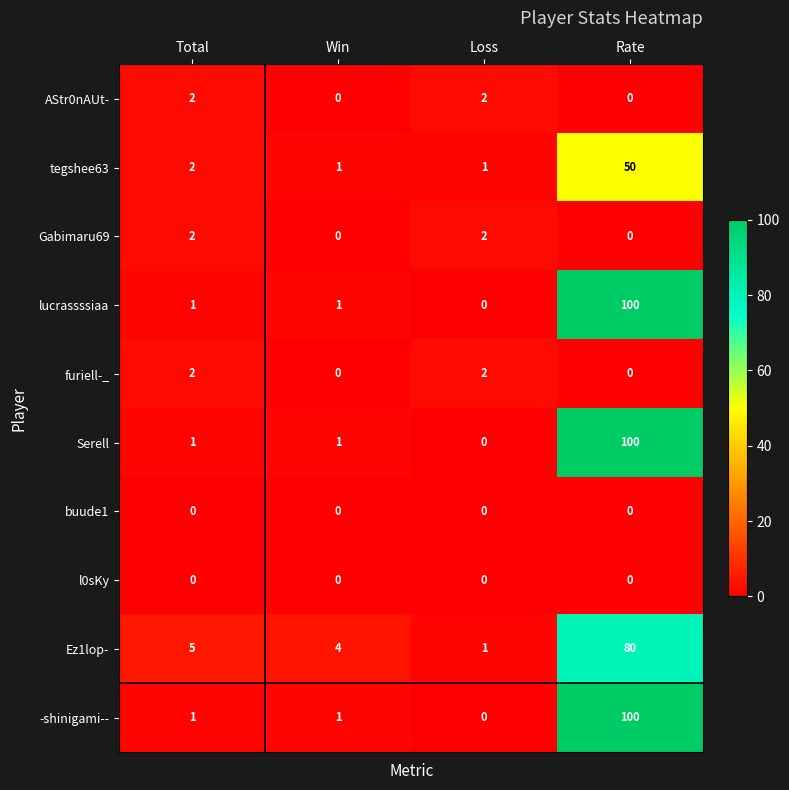

At which category is the sum across all series the highest?

Rate